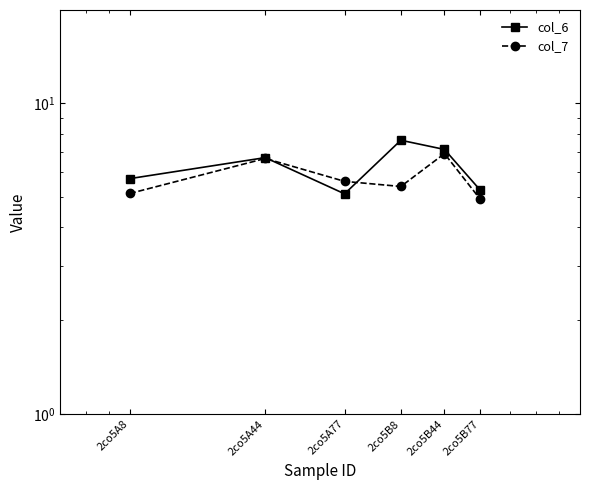

Count the number of categories in the chart.

6